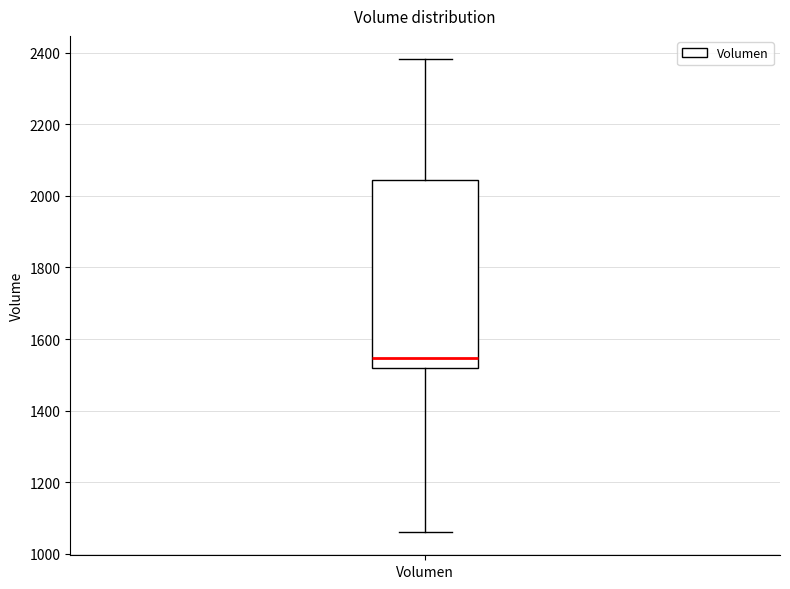

Transcribe this box plot: give where the median line is, the range the box spans, and where the two whiskers end, as read against the y-axis. The values are not printed on the chart, so give them approximately, as read against the axis.

median 1540, box 1520 to 2040, whiskers 1060 to 2380